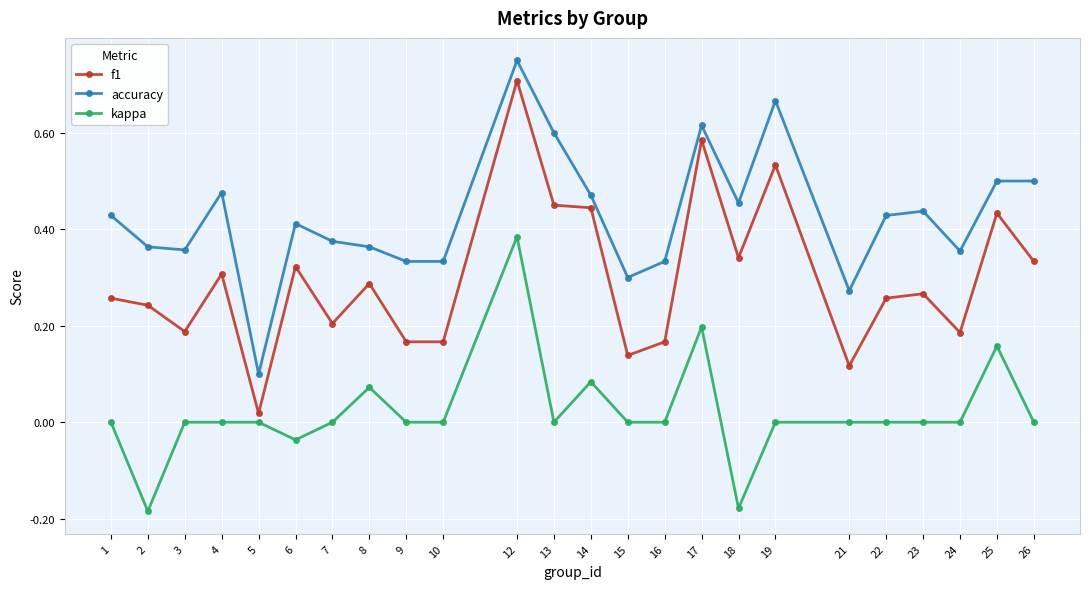

Rank the series by their average value, from highest to lowest.

accuracy, f1, kappa